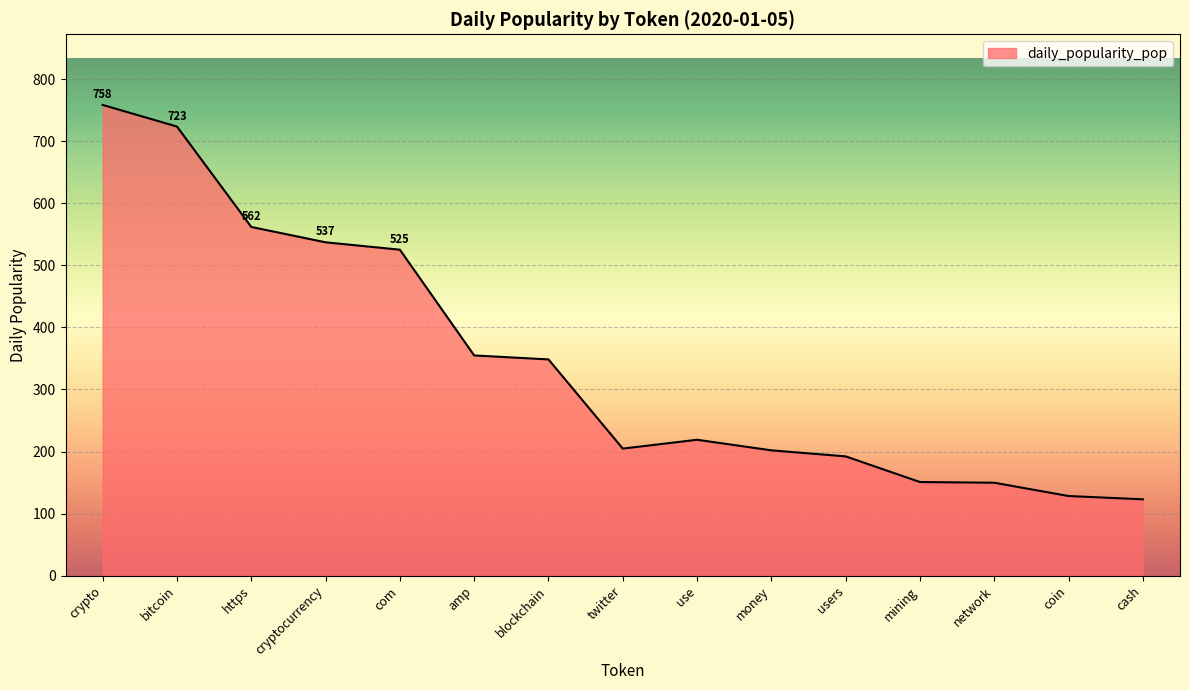

What is the minimum value shown in the chart?

123.1